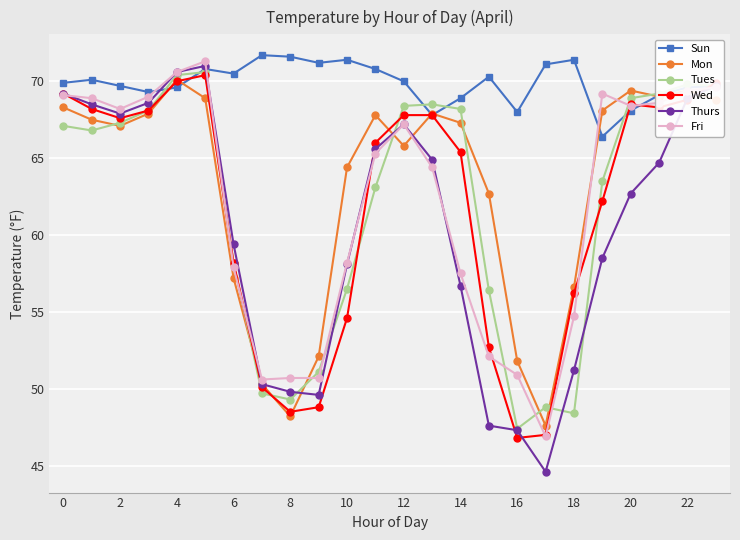

What is the value of the Thurs point at the 14th from the left?

64.9